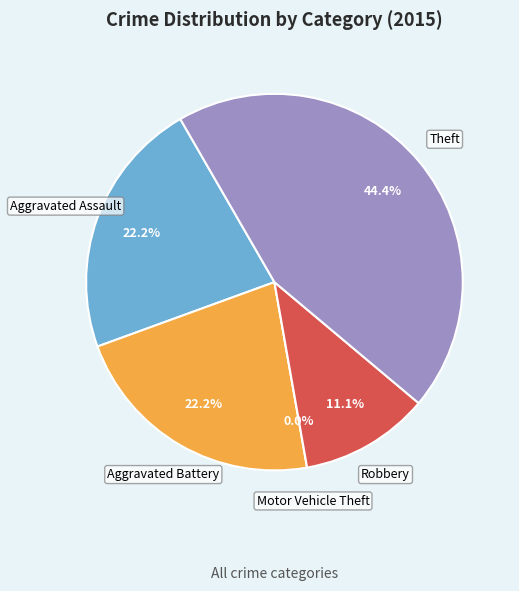

Rank the categories by value from lowest to highest.

Motor Vehicle Theft, Robbery, Aggravated Assault, Aggravated Battery, Theft